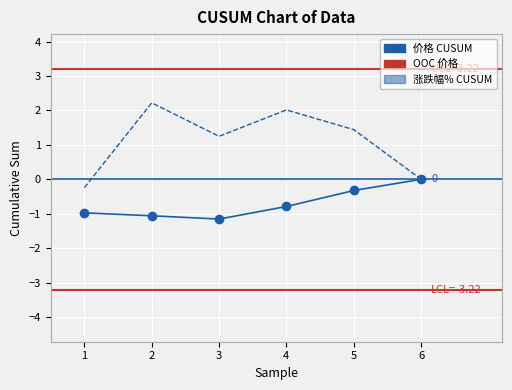

Which series changed the most between 3 and 5?

价格 CUSUM